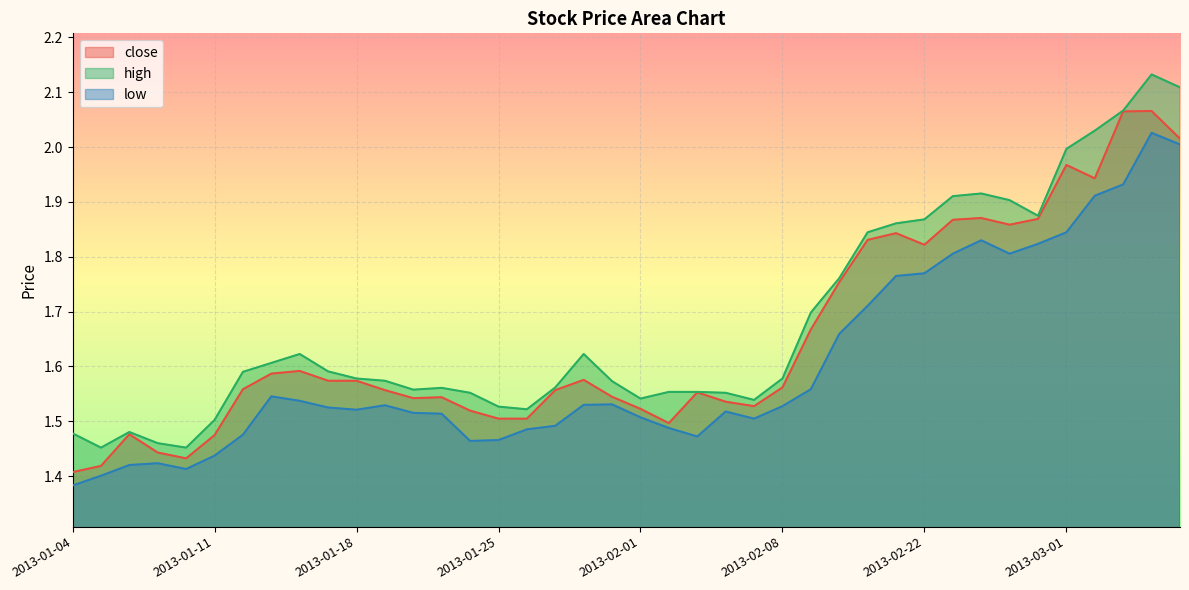

List the labels in order of low value, smallest first.

2013-01-04, 2013-01-07, 2013-01-10, 2013-01-08, 2013-01-09, 2013-01-11, 2013-01-24, 2013-01-25, 2013-02-05, 2013-01-14, 2013-01-28, 2013-02-04, 2013-01-29, 2013-02-07, 2013-02-01, 2013-01-23, 2013-01-22, 2013-02-06, 2013-01-18, 2013-01-17, 2013-02-08, 2013-01-21, 2013-01-30, 2013-01-31, 2013-01-16, 2013-01-15, 2013-02-18, 2013-02-19, 2013-02-20, 2013-02-21, 2013-02-22, 2013-02-25, 2013-02-27, 2013-02-28, 2013-02-26, 2013-03-01, 2013-03-04, 2013-03-05, 2013-03-07, 2013-03-06